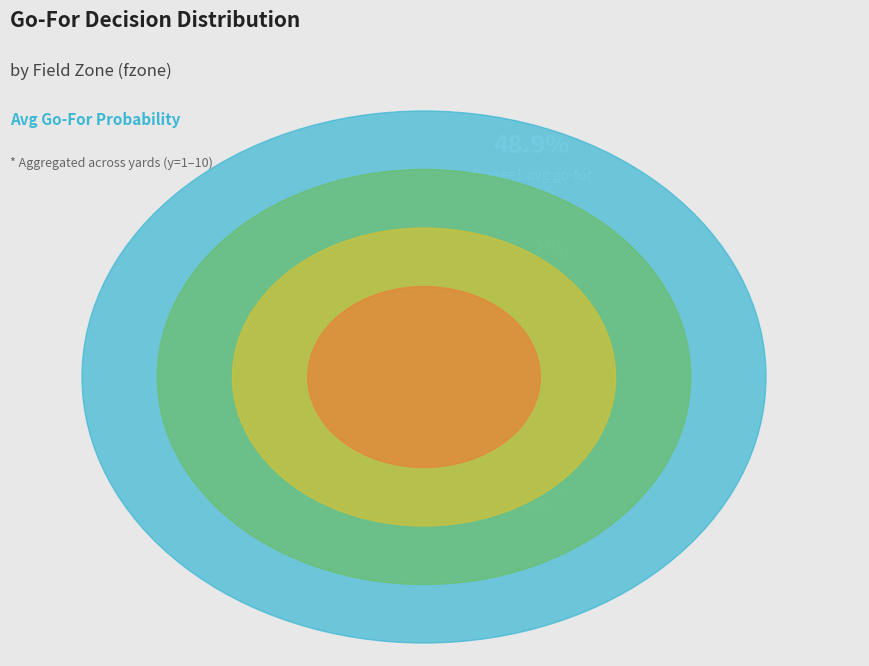

To the nearest percent, what percentage of the pie is y=9?

19%